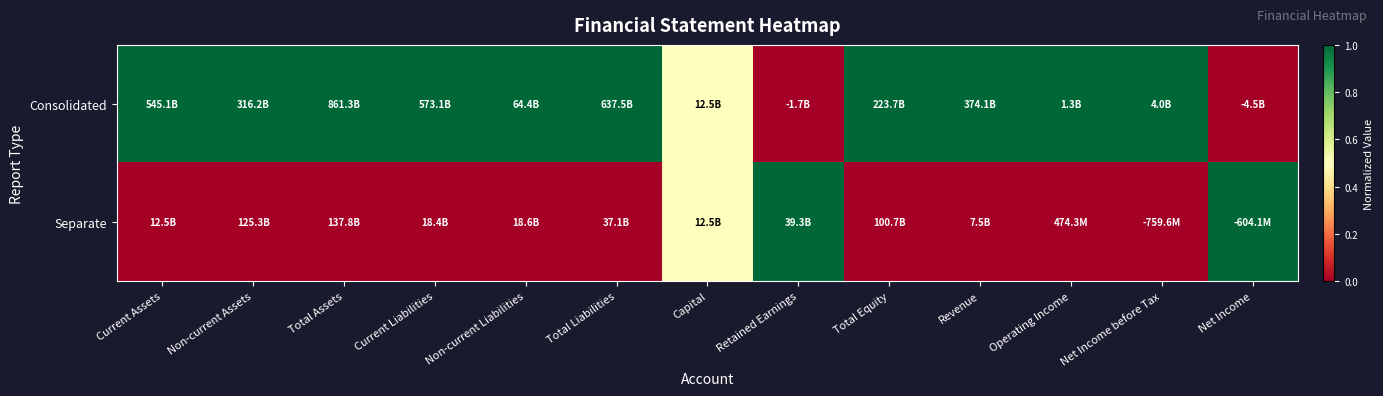

What is the greatest value displayed?

1.0